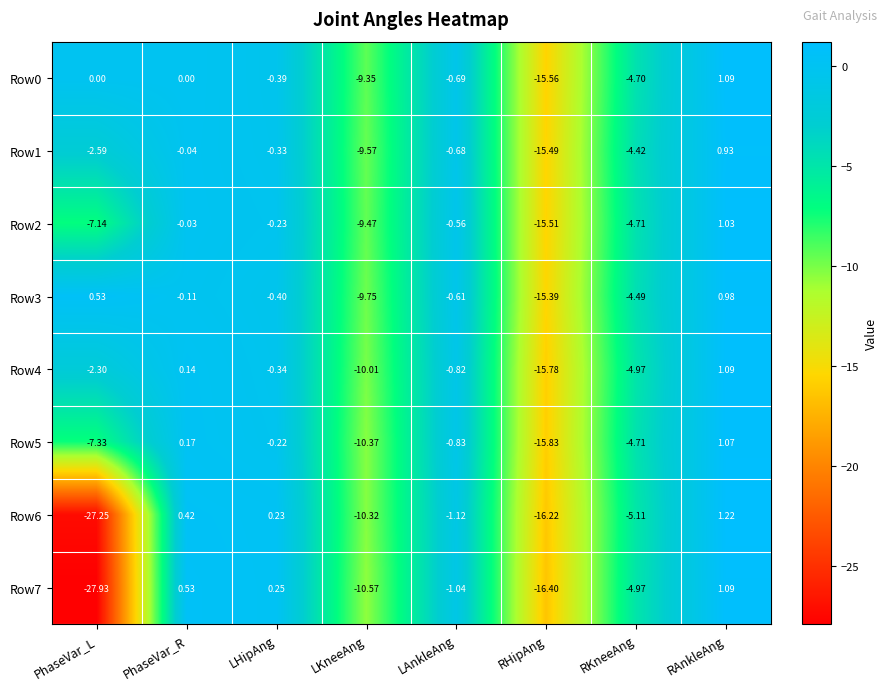

How many values in the Row2 series exceed 0?

1